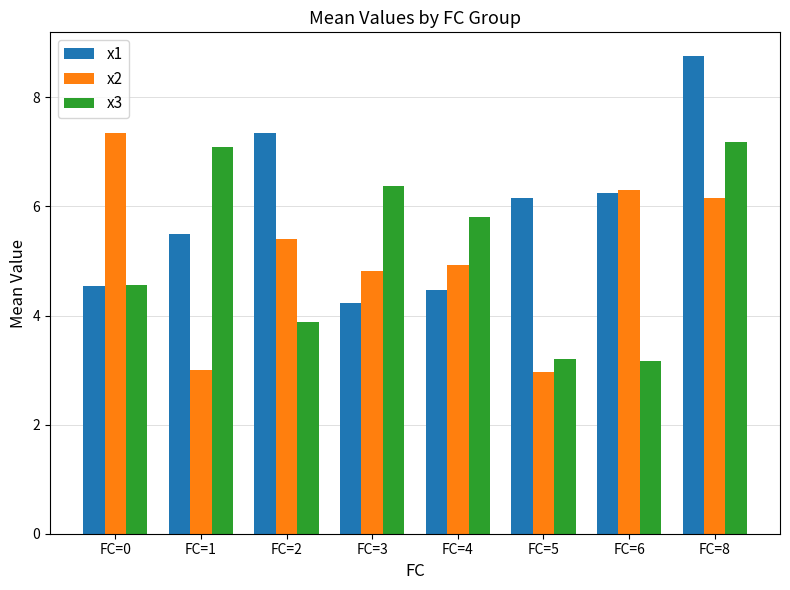

What is the total value across all series at FC=1?

15.6